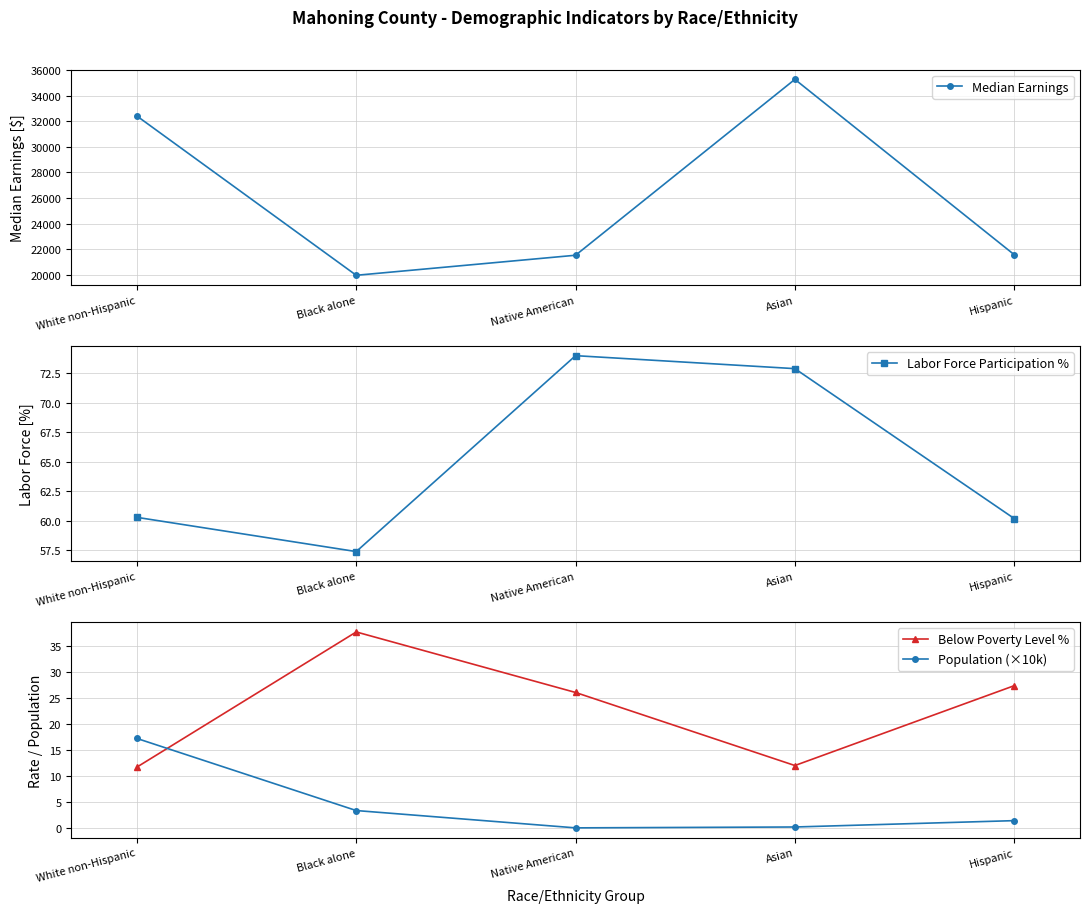

Reading right to left, list all the values displayed in this chart.

Median Earnings: Hispanic=21578.0	Asian=35270.0	Native American=21533.0	Black alone=19967.0	White non-Hispanic=32406.0
Labor Force Participation %: Hispanic=60.2	Asian=72.9	Native American=74.0	Black alone=57.4	White non-Hispanic=60.3
Below Poverty Level %: Hispanic=27.3	Asian=12.0	Native American=26.0	Black alone=37.6	White non-Hispanic=11.7
Population (×10k): Hispanic=1.4	Asian=0.2	Native American=0.1	Black alone=3.4	White non-Hispanic=17.2